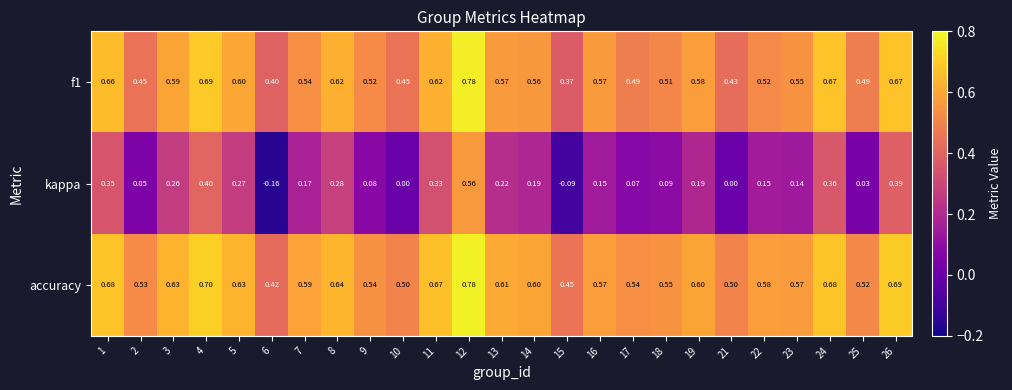

Between 8 and 26, which series saw the biggest shift?

kappa